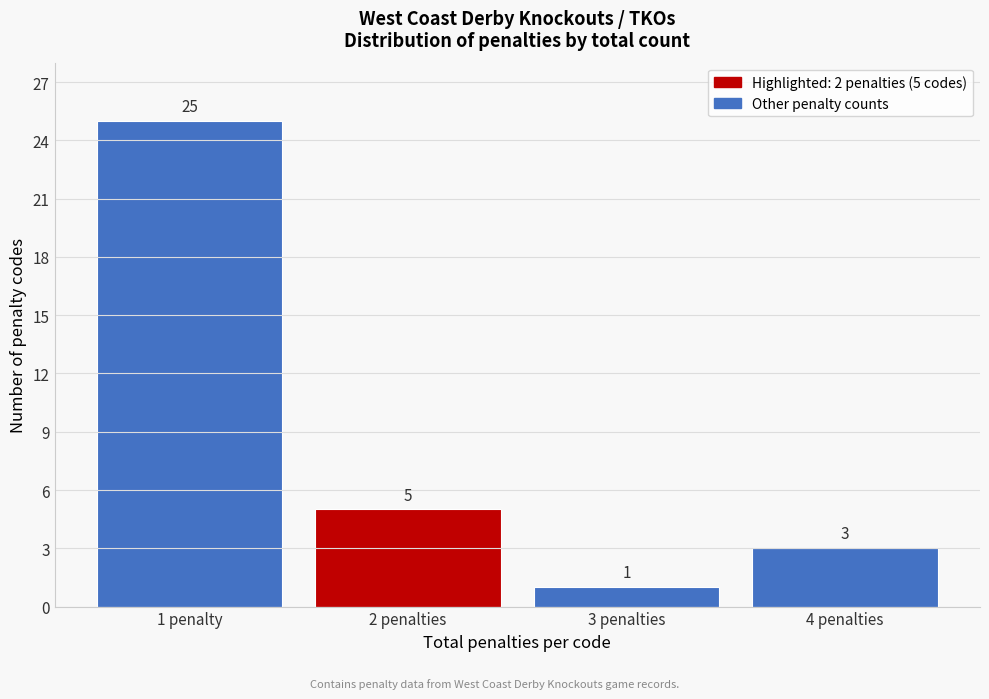

Reading left to right, extract all data points from this chart.

1 penalty=25	2 penalties=5	3 penalties=1	4 penalties=3